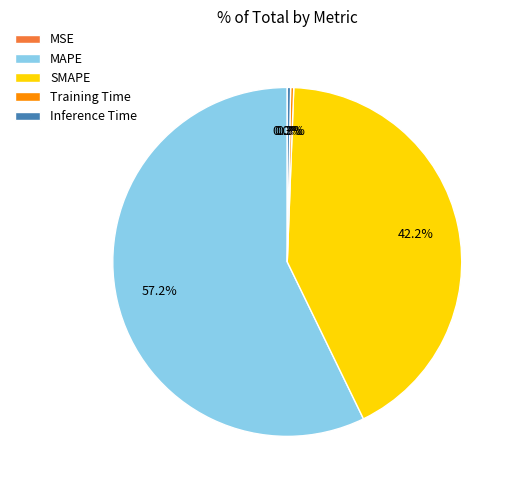

Which has a higher value, Inference Time or MAPE?

MAPE